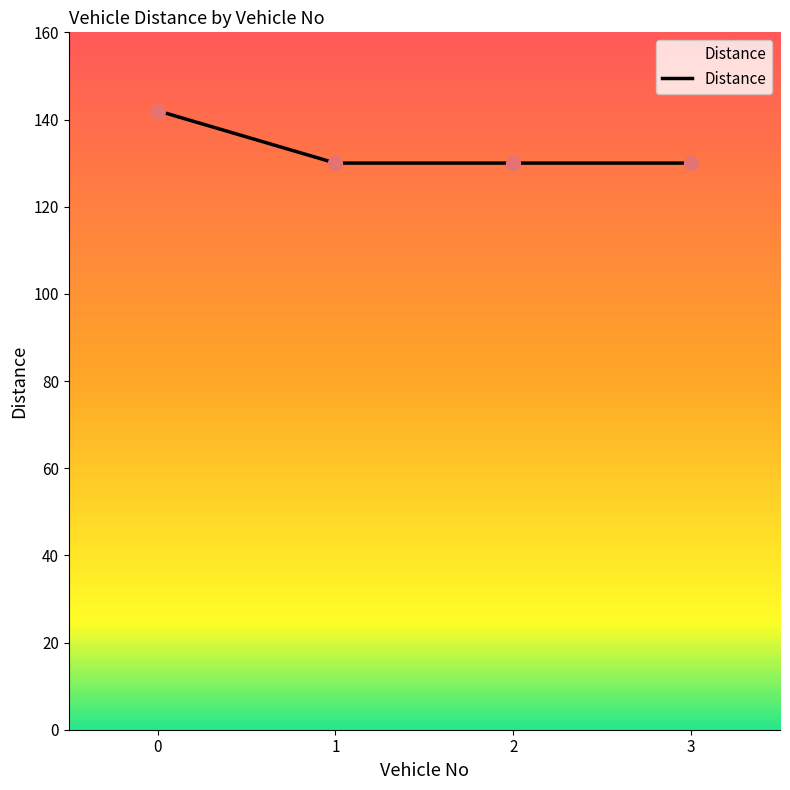

What is the ratio of the value at 0 to the value at 3?

1.1